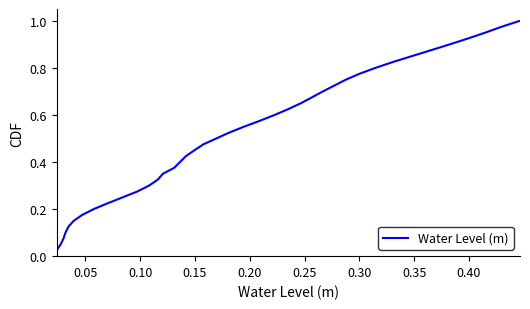

True or false: there are more than 1 points higher than both neighbors.

False